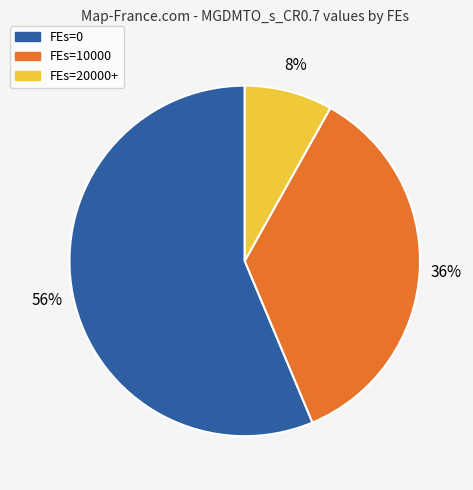

The FEs=20000+ slice represents 8% of the pie. True or false?

True